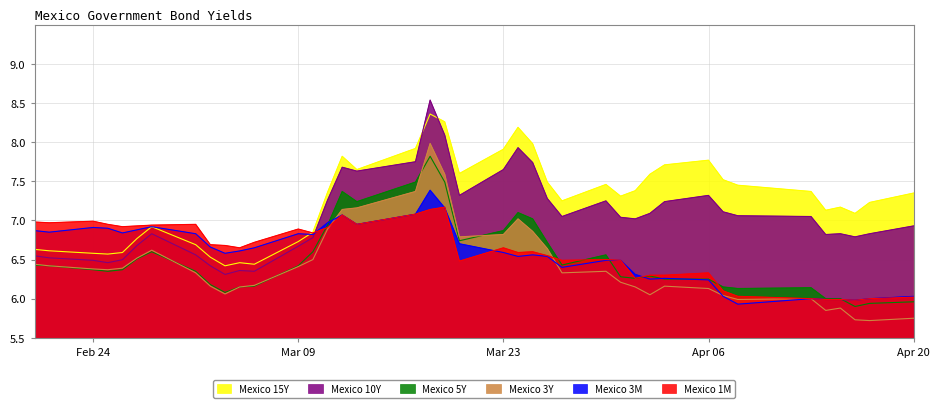

What are all the series names shown in the legend?

Mexico 15Y, Mexico 10Y, Mexico 5Y, Mexico 3Y, Mexico 3M, Mexico 1M